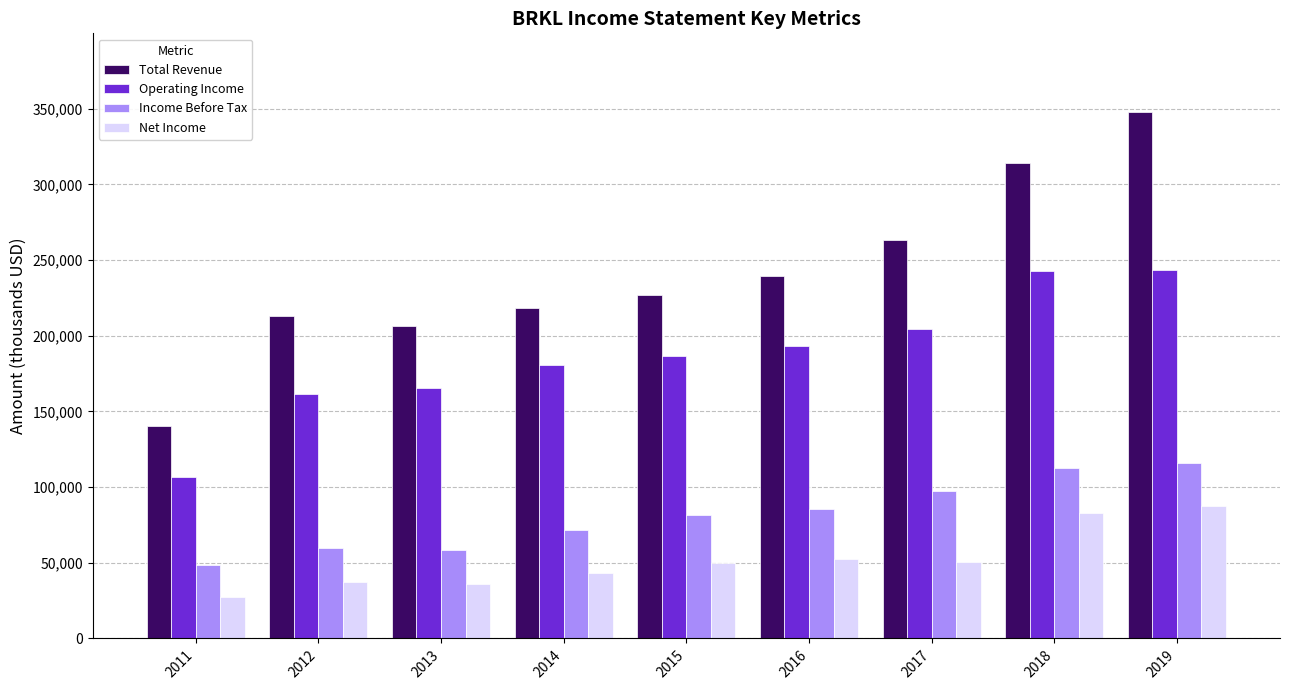

What is the difference between the highest and lowest values at 2014?

175200